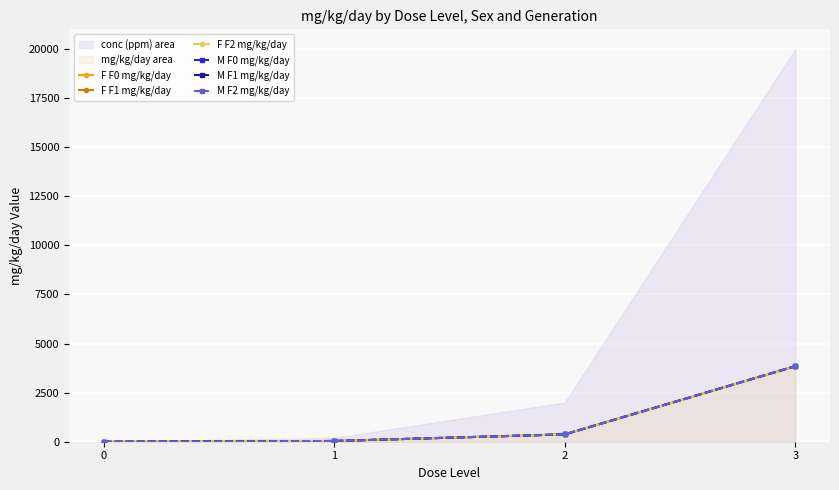

At which category is the sum across all series the highest?

3